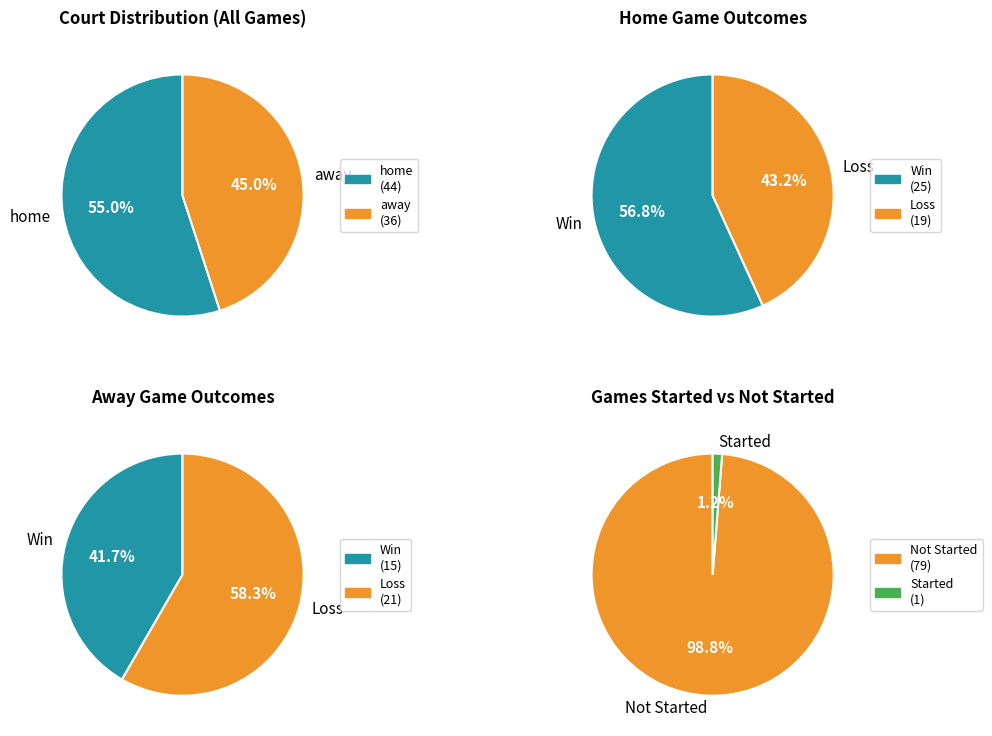

Does any single category account for the majority?

Yes